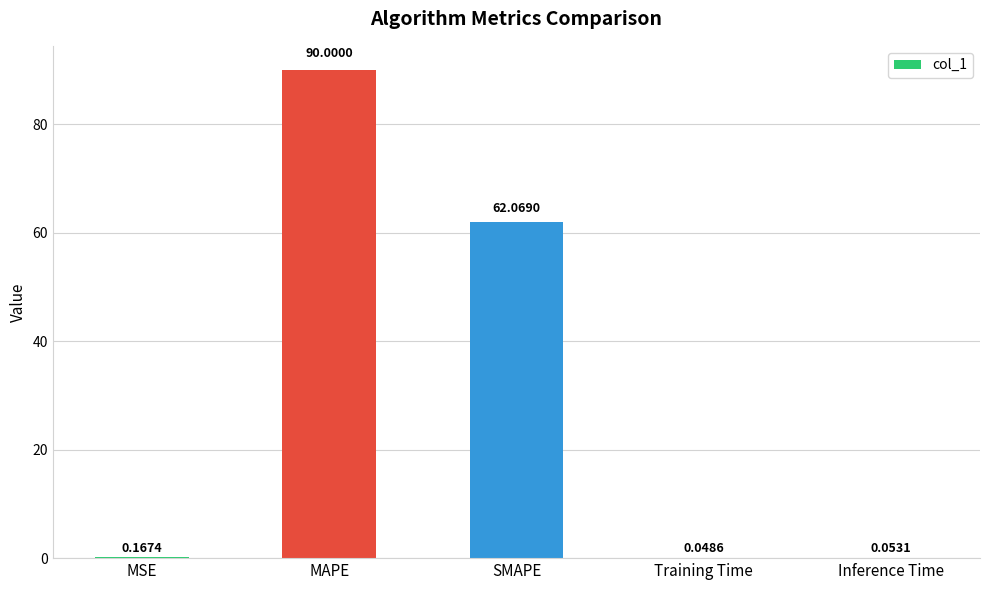

Between SMAPE and Inference Time, which is larger?

SMAPE